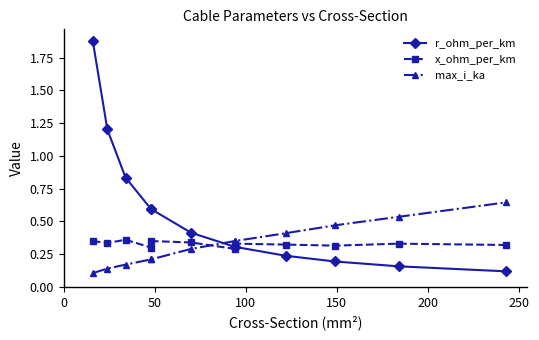

Reading right to left, transcribe all the data shown in this chart.

r_ohm_per_km: 0.1	0.2	0.2	0.2	0.3	0.3	0.4	0.6	0.6	0.8	1.2	1.9
x_ohm_per_km: 0.3	0.3	0.3	0.3	0.3	0.3	0.3	0.3	0.3	0.4	0.3	0.3
max_i_ka: 0.6	0.5	0.5	0.4	0.3	0.3	0.3	0.2	0.2	0.2	0.1	0.1